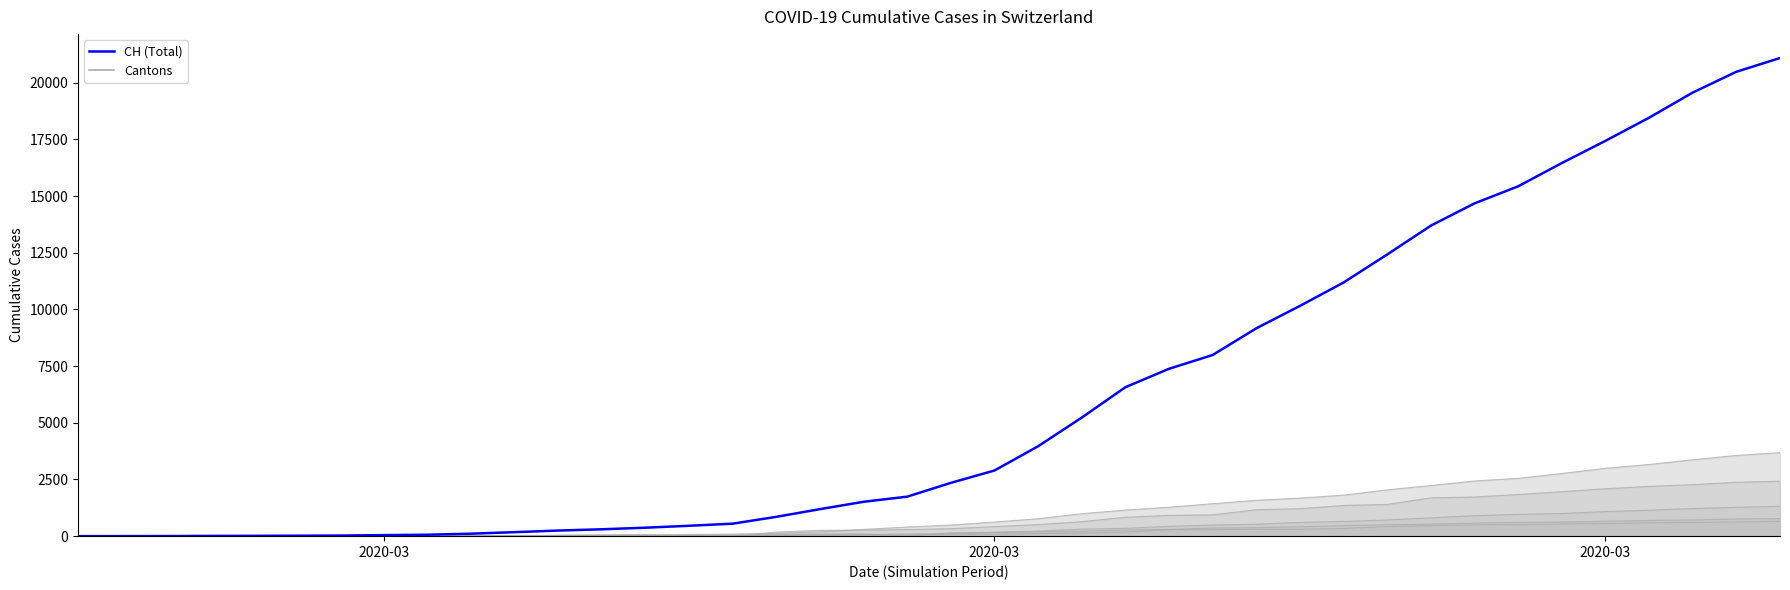

True or false: VS and BS intersect in this chart.

True